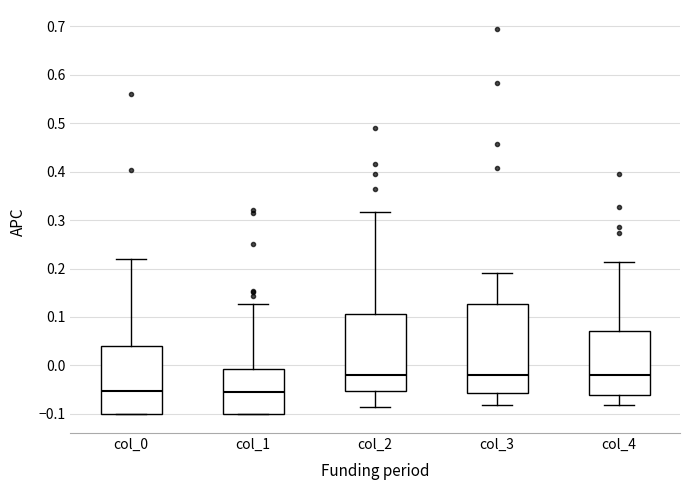

Reading left to right, read every box against the y-axis: the position of its median line, the range the box covers, and the ends of its whiskers. The values are not printed on the chart, so give them approximately, as read against the axis.

col_0: median -0.05, box -0.10 to 0.04, whiskers -0.10 to 0.22
col_1: median -0.05, box -0.10 to -0.01, whiskers -0.10 to 0.13
col_2: median -0.02, box -0.05 to 0.11, whiskers -0.09 to 0.32
col_3: median -0.02, box -0.06 to 0.13, whiskers -0.08 to 0.19
col_4: median -0.02, box -0.06 to 0.07, whiskers -0.08 to 0.21